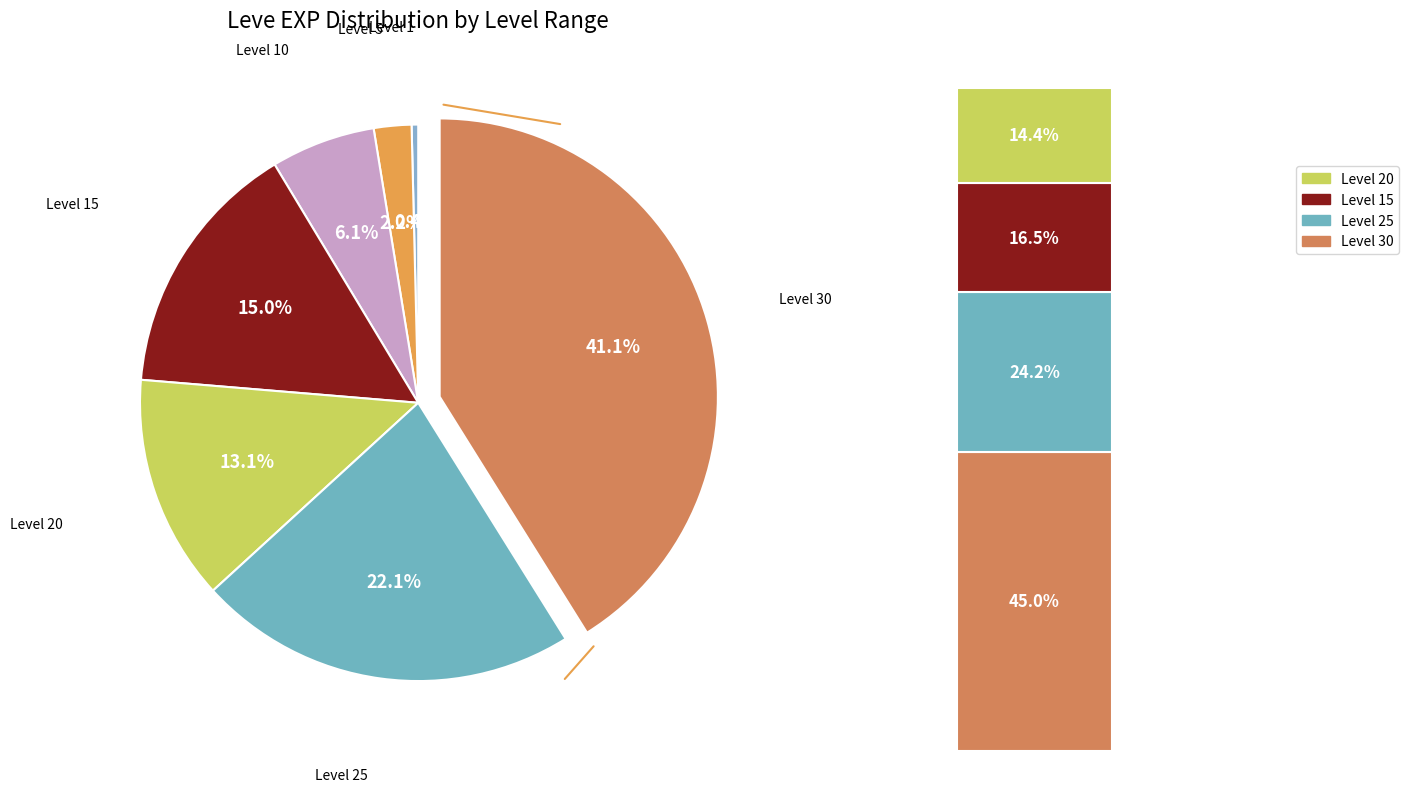

The Level 1 slice represents 0% of the pie. True or false?

True